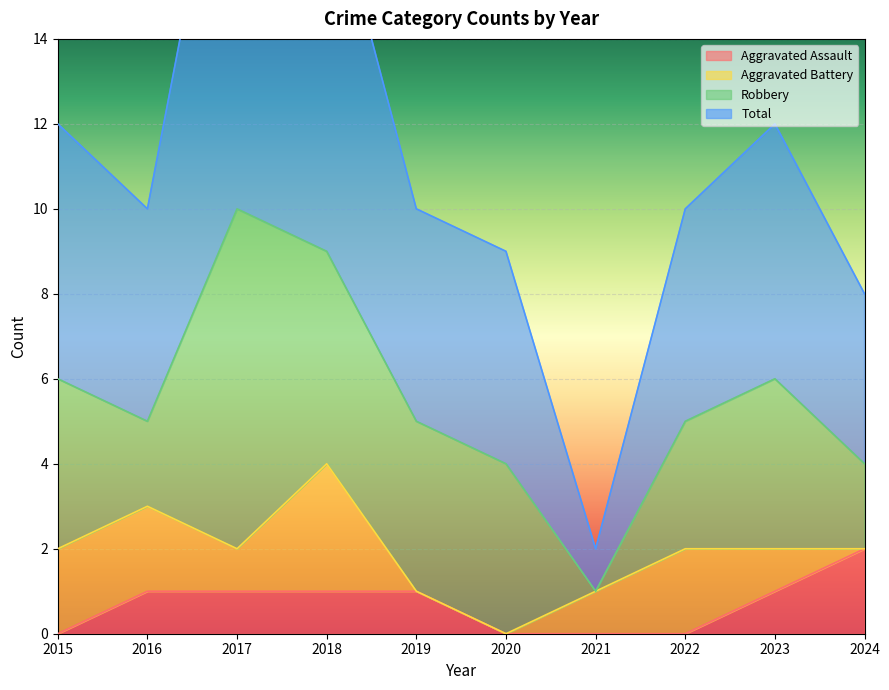

The value of Aggravated Assault at 2023 is 1. True or false?

True